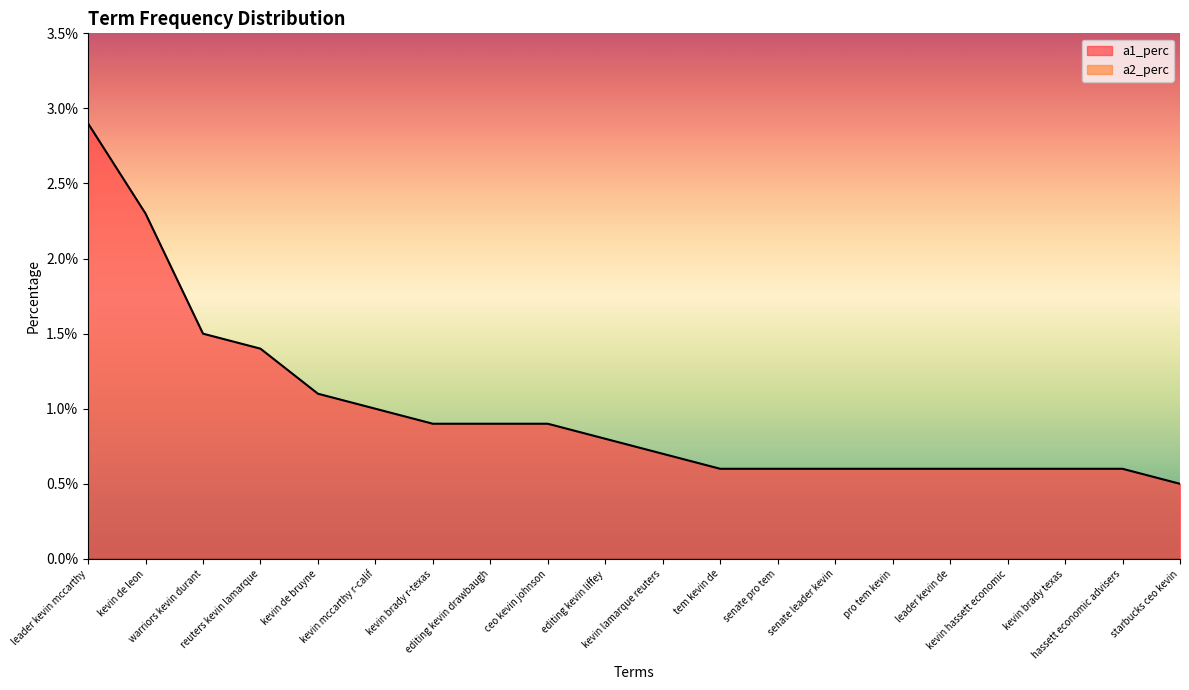

Between senate pro tem and kevin brady r-texas, which is larger?

kevin brady r-texas